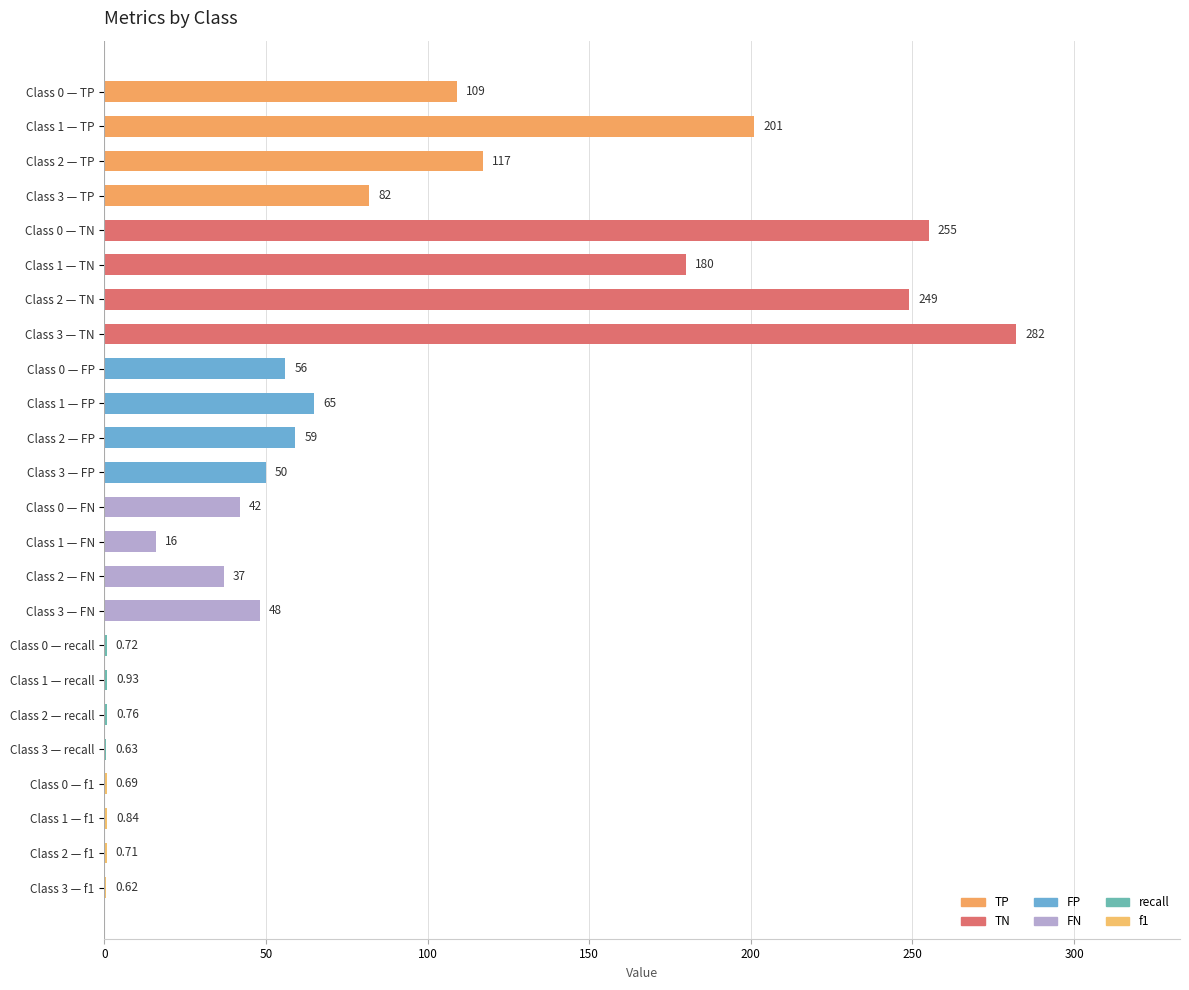

Are the bars grouped side by side (vs. stacked)?

No